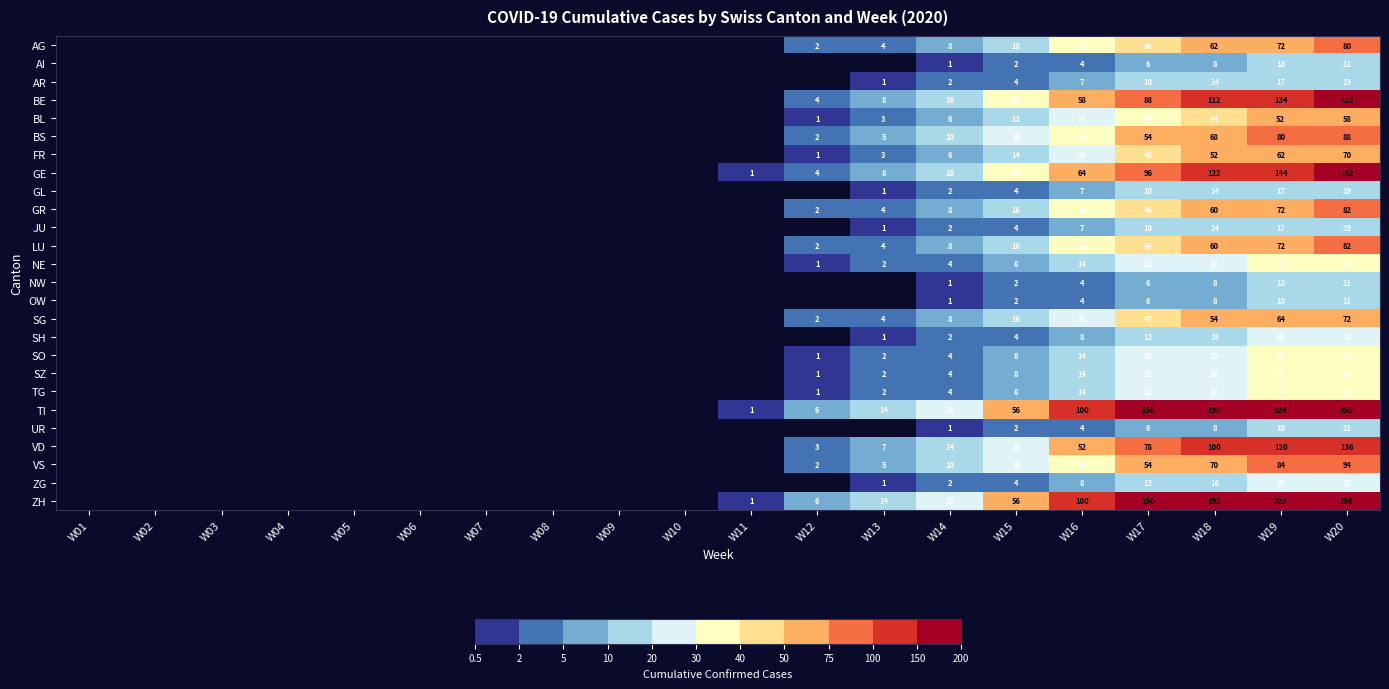

True or false: BE has a value of 112 at W18.

True